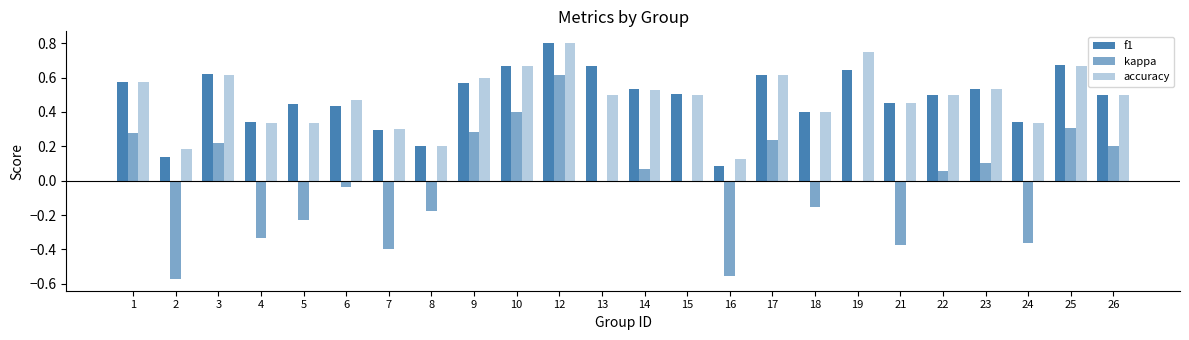

What is the sum of all accuracy values?

11.5